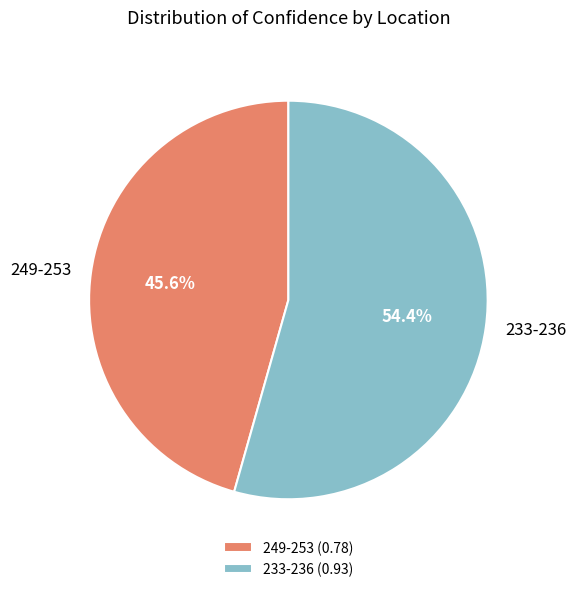

How many slices are in this pie chart?

2